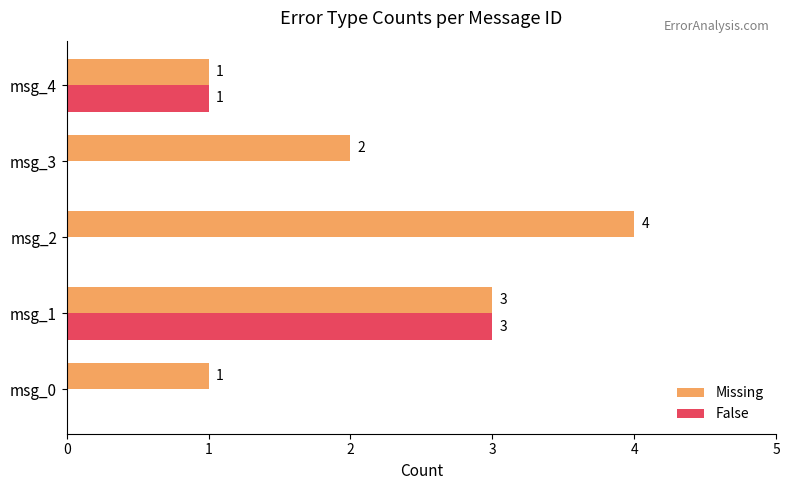

Which category has the highest value across all series?

msg_2